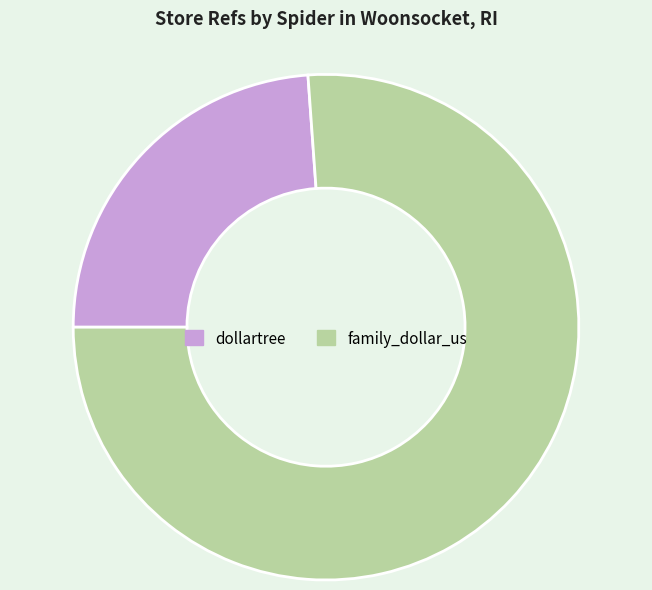

How many segments does this pie chart have?

2